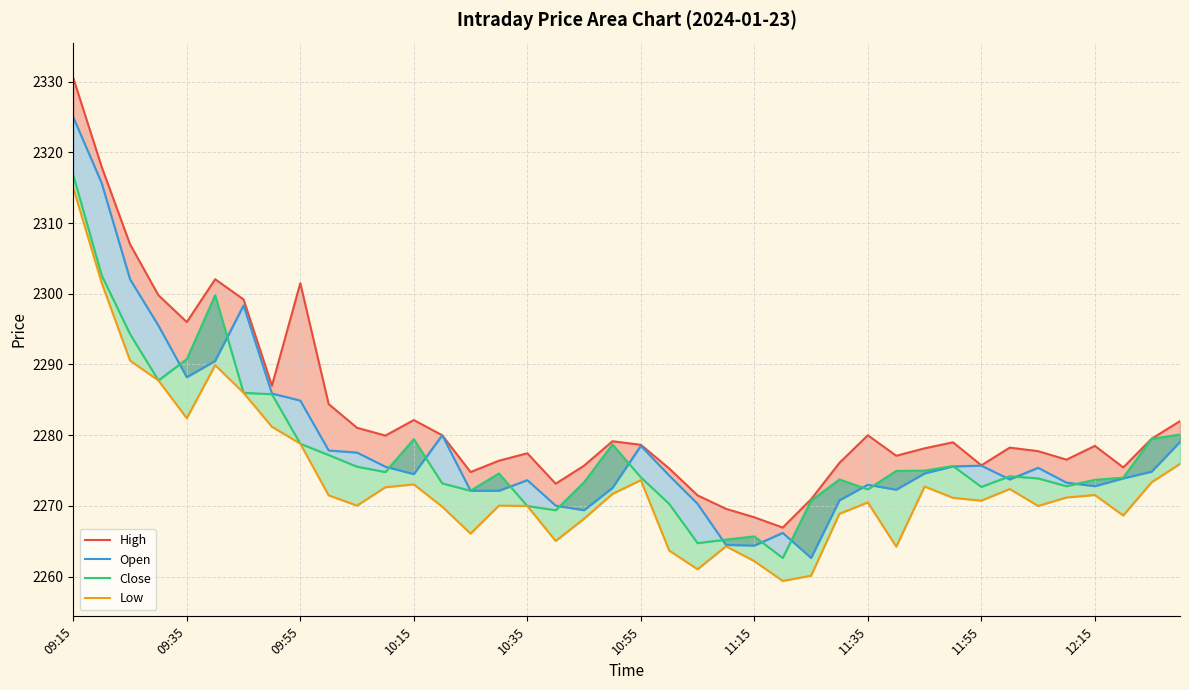

True or false: High and Low intersect in this chart.

False